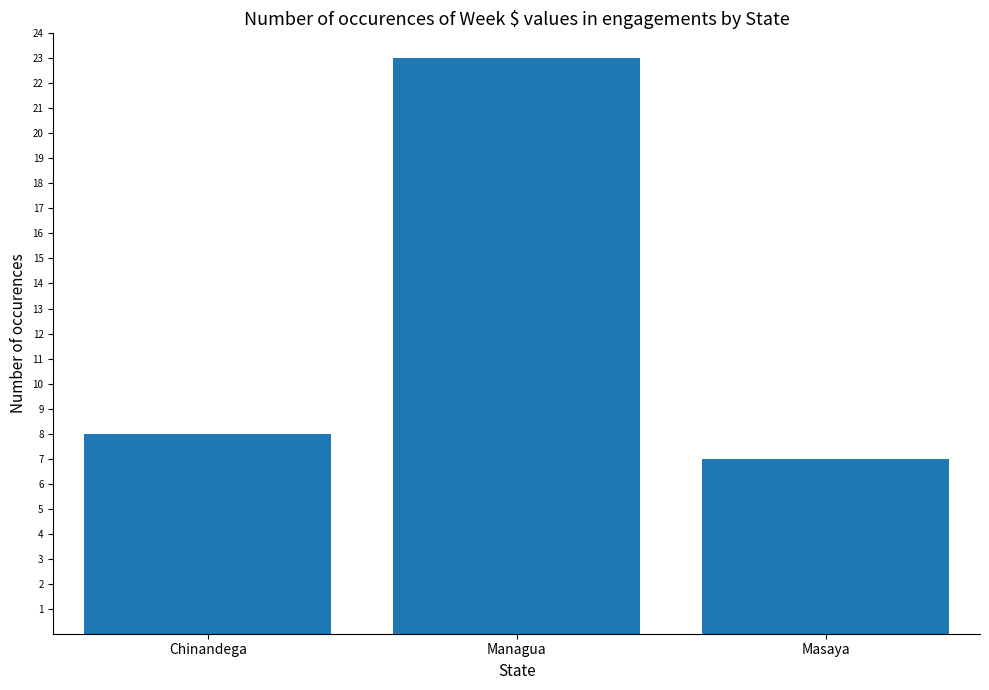

Rank the categories by value from lowest to highest.

Masaya, Chinandega, Managua